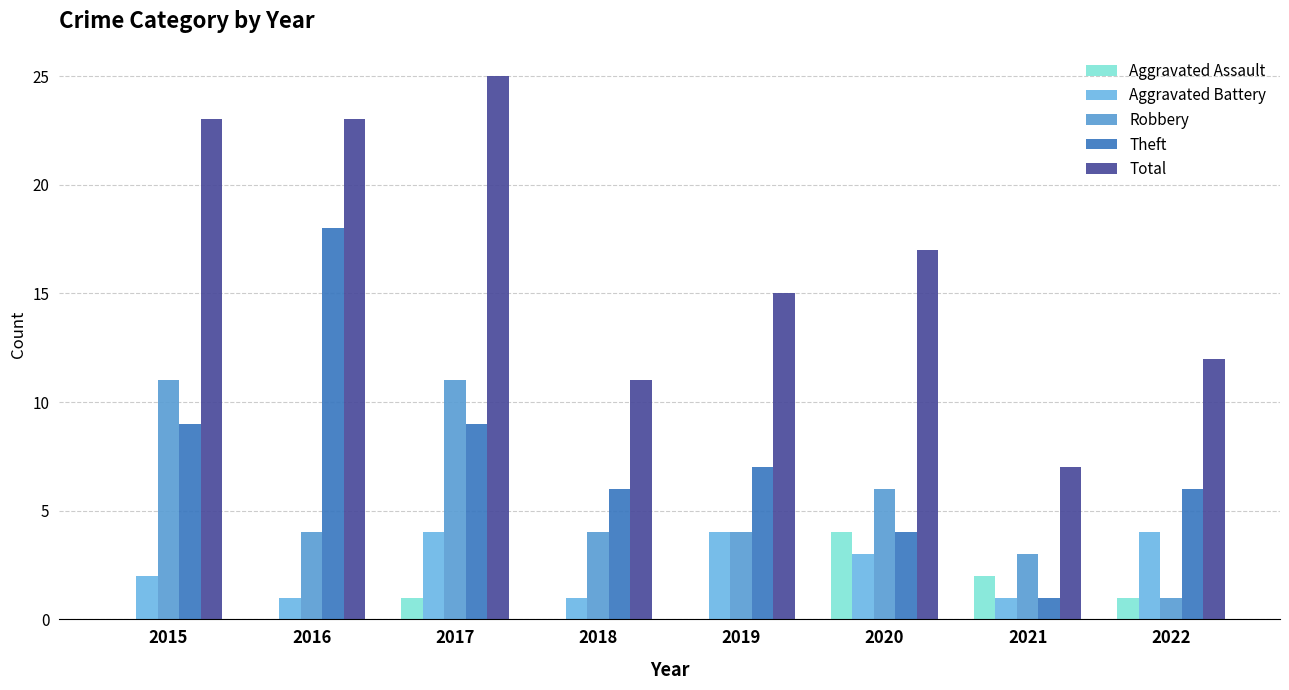

Reading left to right, extract all data points from this chart.

Aggravated Assault: 2015=0	2016=0	2017=1	2018=0	2019=0	2020=4	2021=2	2022=1
Aggravated Battery: 2015=2	2016=1	2017=4	2018=1	2019=4	2020=3	2021=1	2022=4
Robbery: 2015=11	2016=4	2017=11	2018=4	2019=4	2020=6	2021=3	2022=1
Theft: 2015=9	2016=18	2017=9	2018=6	2019=7	2020=4	2021=1	2022=6
Total: 2015=23	2016=23	2017=25	2018=11	2019=15	2020=17	2021=7	2022=12